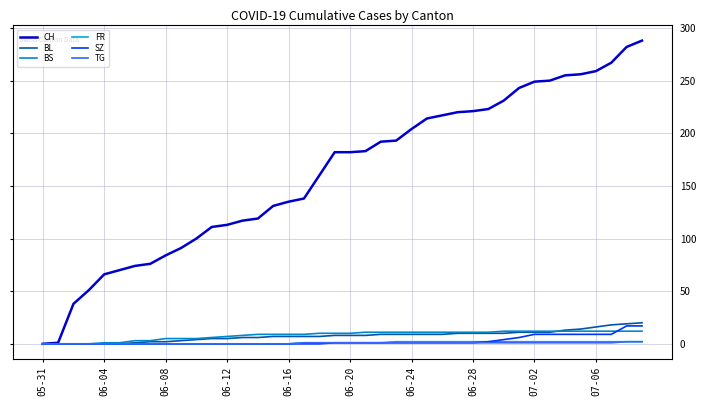

What is the label of the 26th point from the left?

25